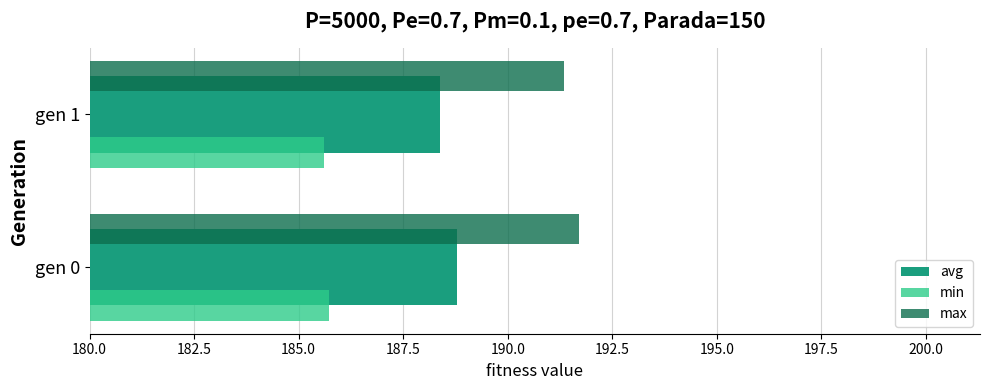

At how many categories does at least one series exceed 191?

2